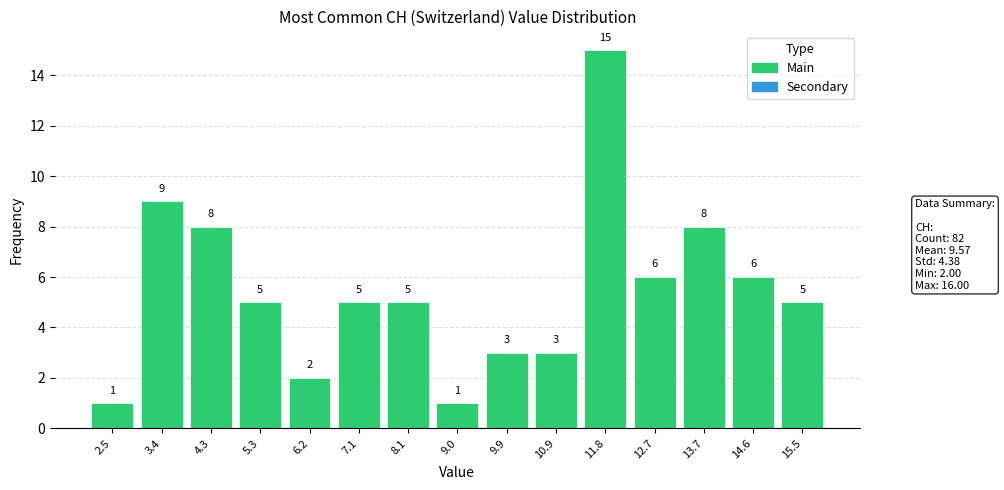

Over which range of the x-axis is the bar tallest?

11.3 to 12.3